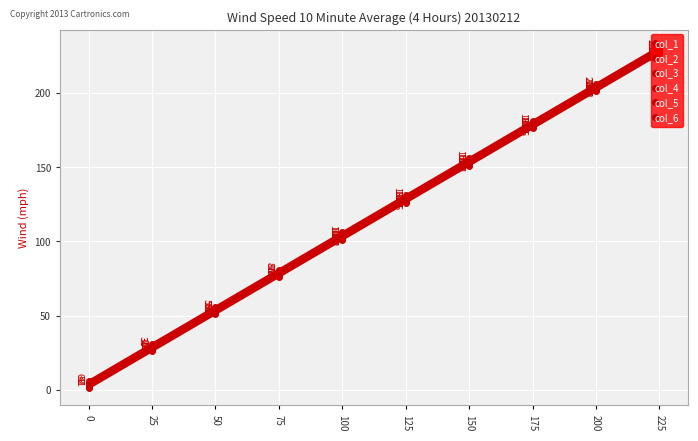

List the series in order of their overall mean, lowest first.

col_1, col_2, col_3, col_4, col_5, col_6